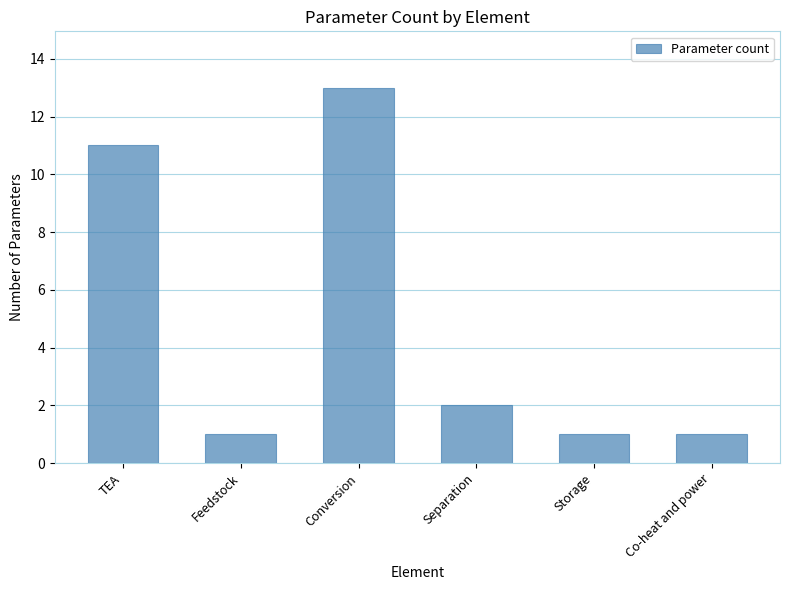

The chart shows a value of 0 at Storage. True or false?

False